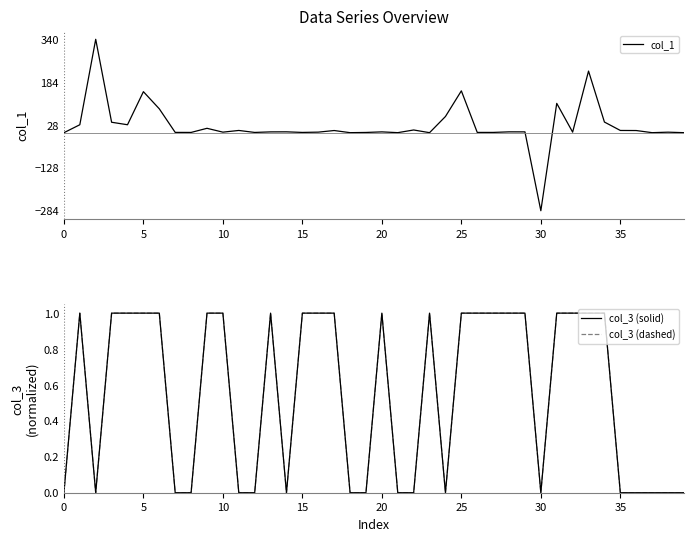

What is the lowest value of the col_1 series?

-284.1